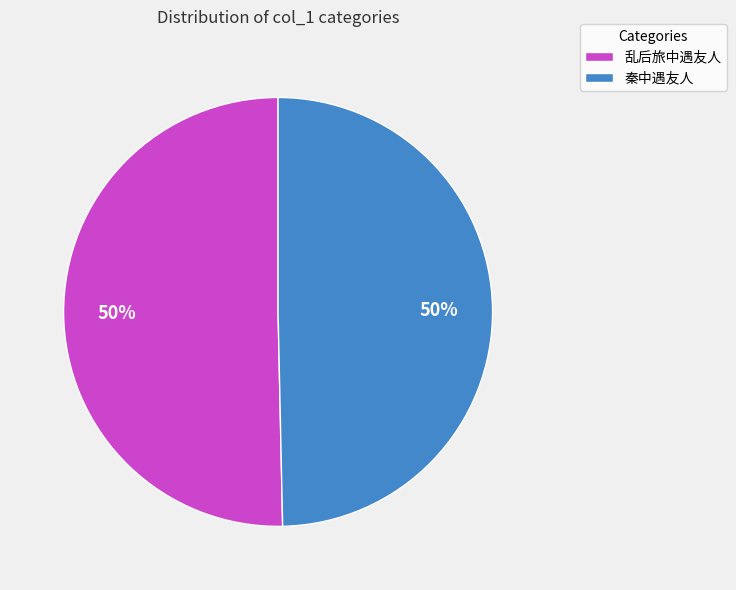

Combined, do 秦中遇友人 and 乱后旅中遇友人 account for over 50%?

Yes